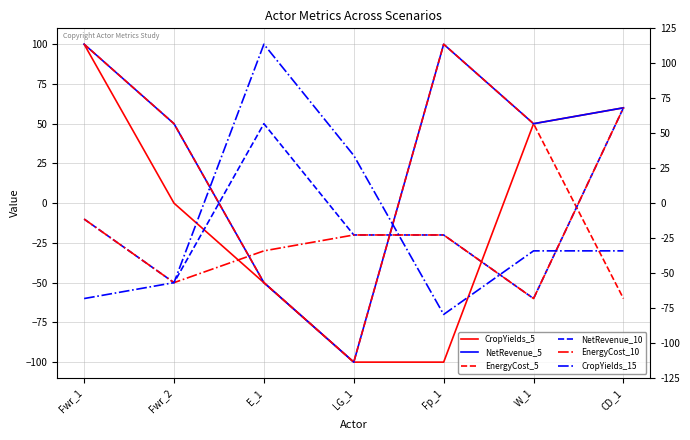

Is this an area chart (filled region under the line)?

No